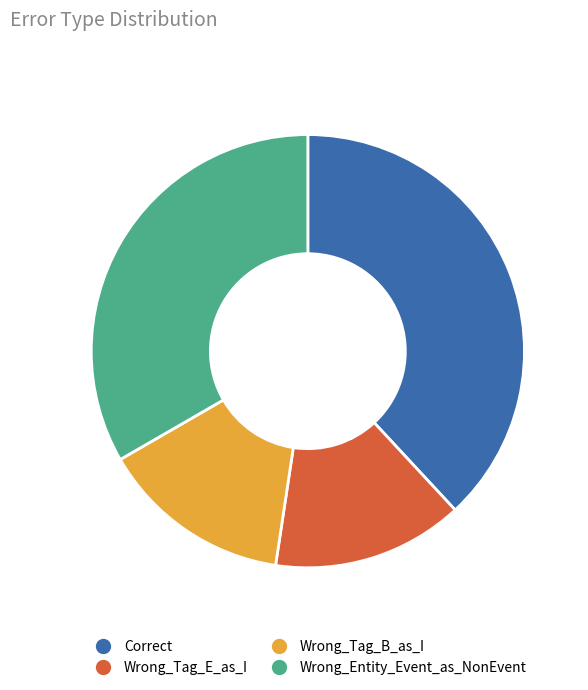

How many slices are in this pie chart?

4